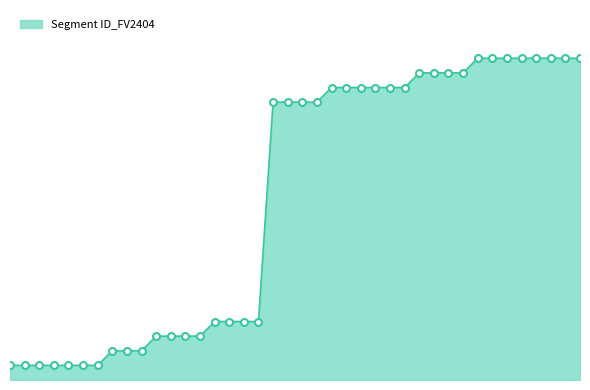

Reading left to right, what are all the values shown in this chart?

1	1	1	1	1	1	1	2	2	2	3	3	3	3	4	4	4	4	19	19	19	19	20	20	20	20	20	20	21	21	21	21	22	22	22	22	22	22	22	22